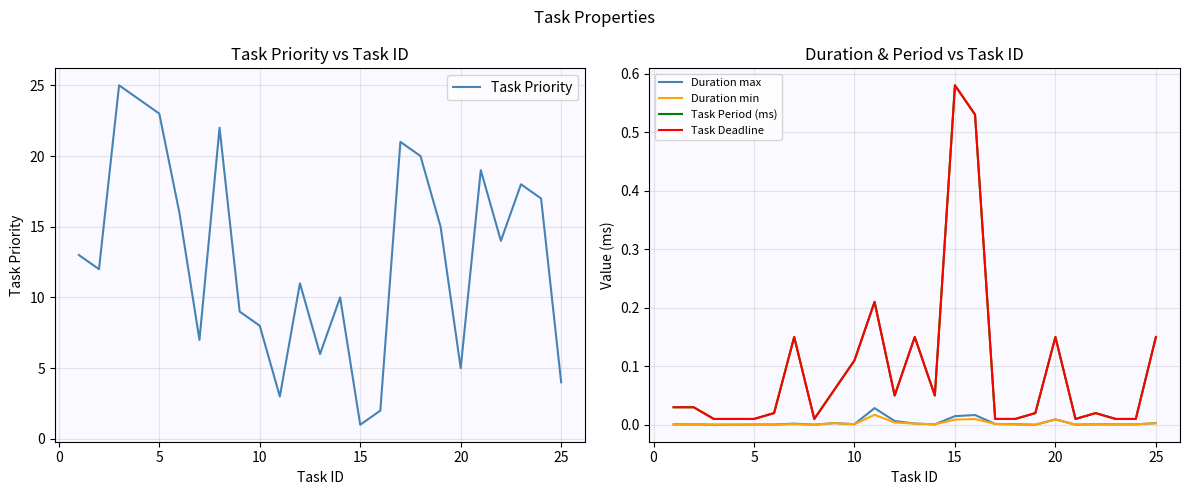

How many interior local valleys does the Task Priority series have?

7